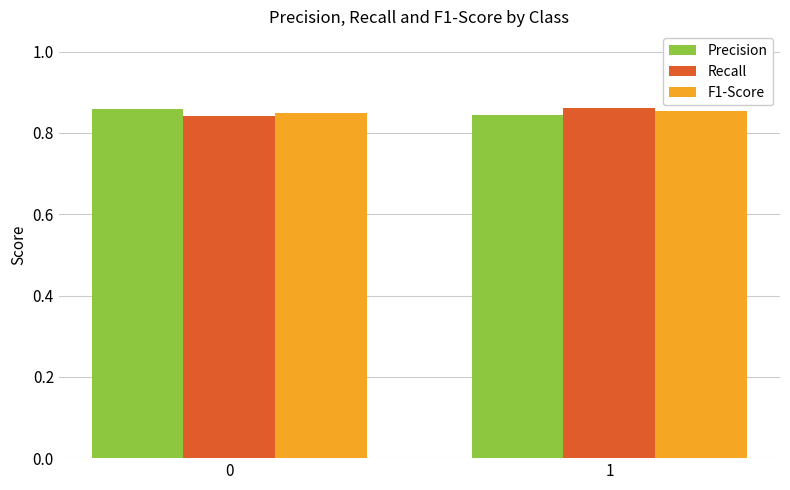

What is the total value across all series at 1?

2.6